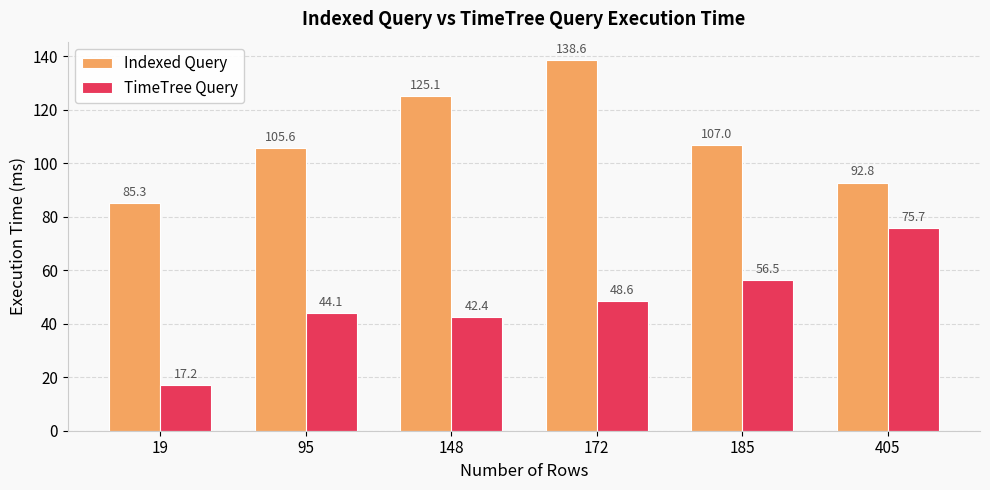

The Indexed Query series shows 92.8 at 405. True or false?

True